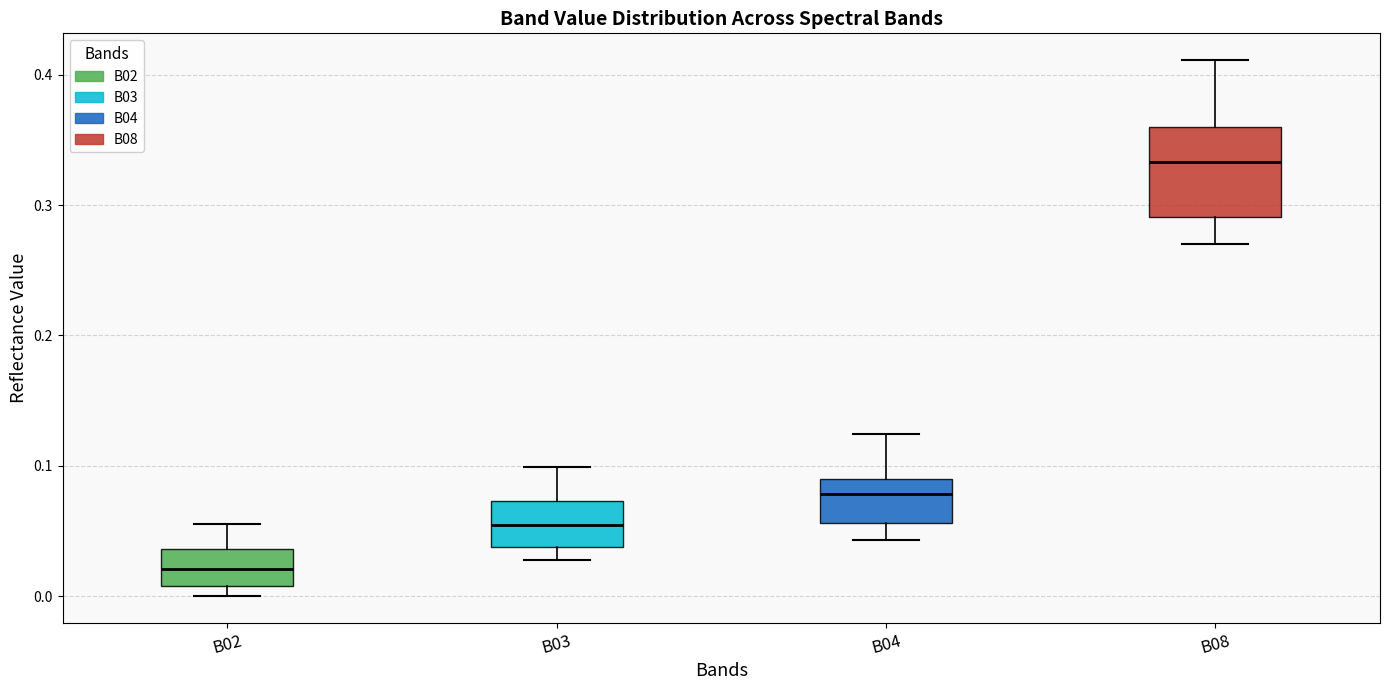

Comparing the boxes themselves (not the whiskers), which one is the tallest?

B08